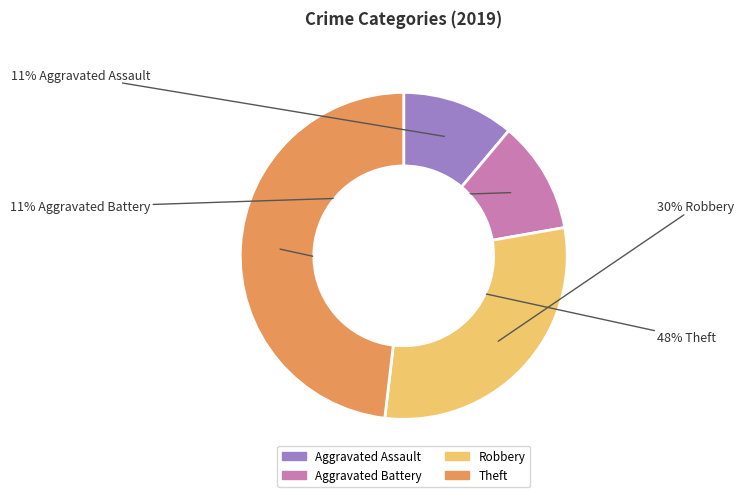

Rank the categories by value from highest to lowest.

Theft, Robbery, Aggravated Assault, Aggravated Battery